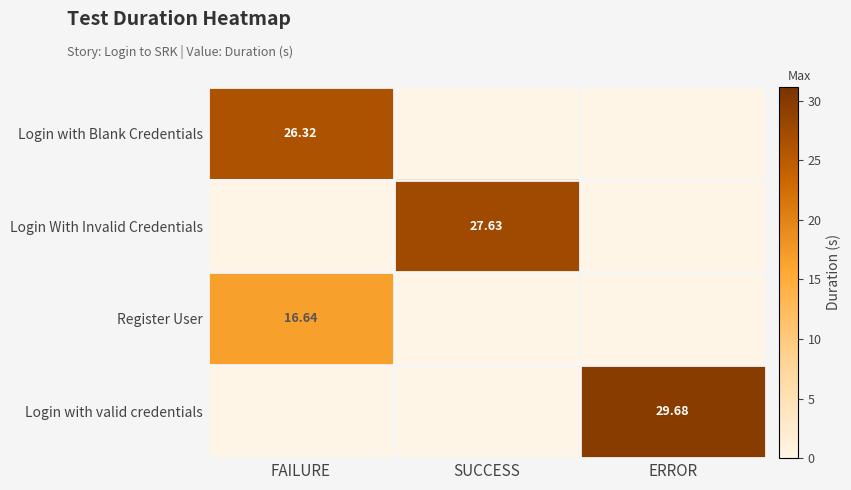

At which category is the sum across all series the highest?

FAILURE